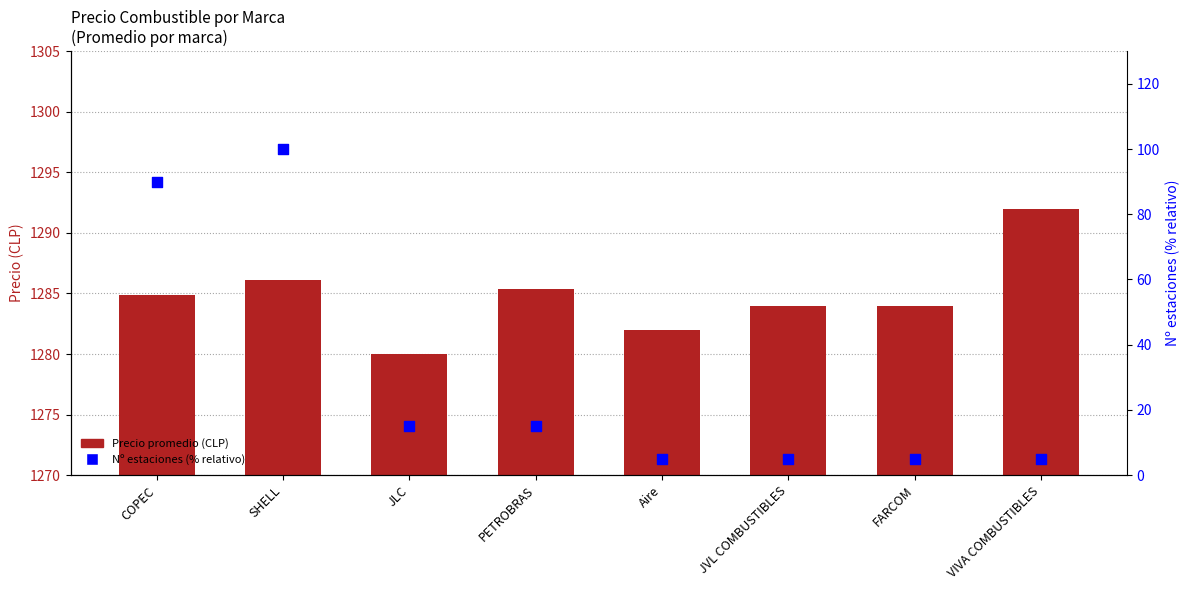

Which series has the largest Y range (max minus min)?

Nº estaciones (% relativo)